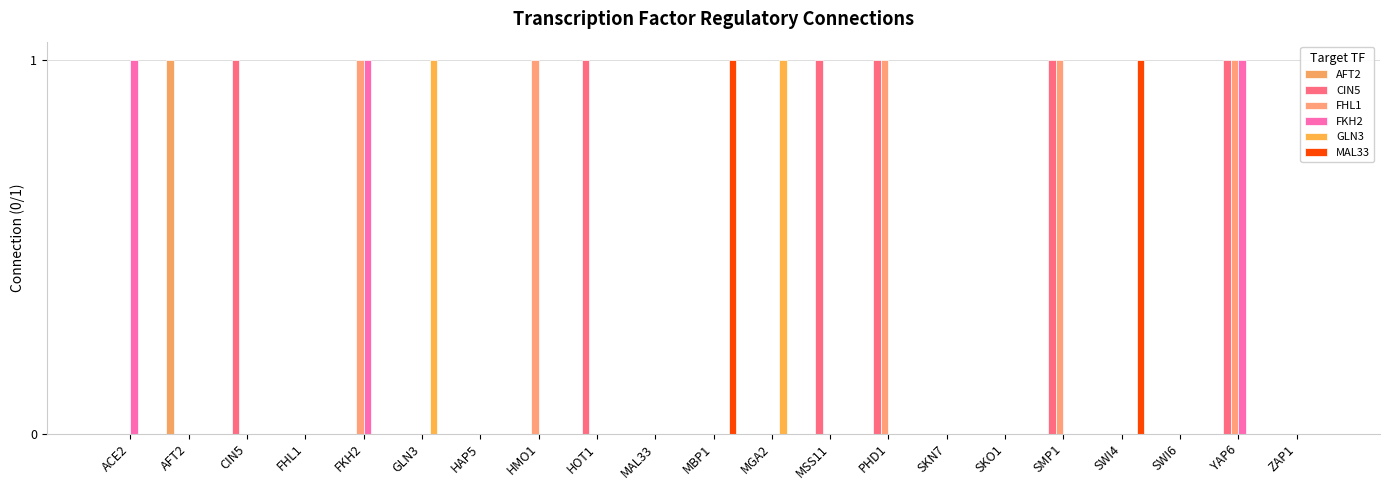

What is the label of the 19th bar from the right?

CIN5